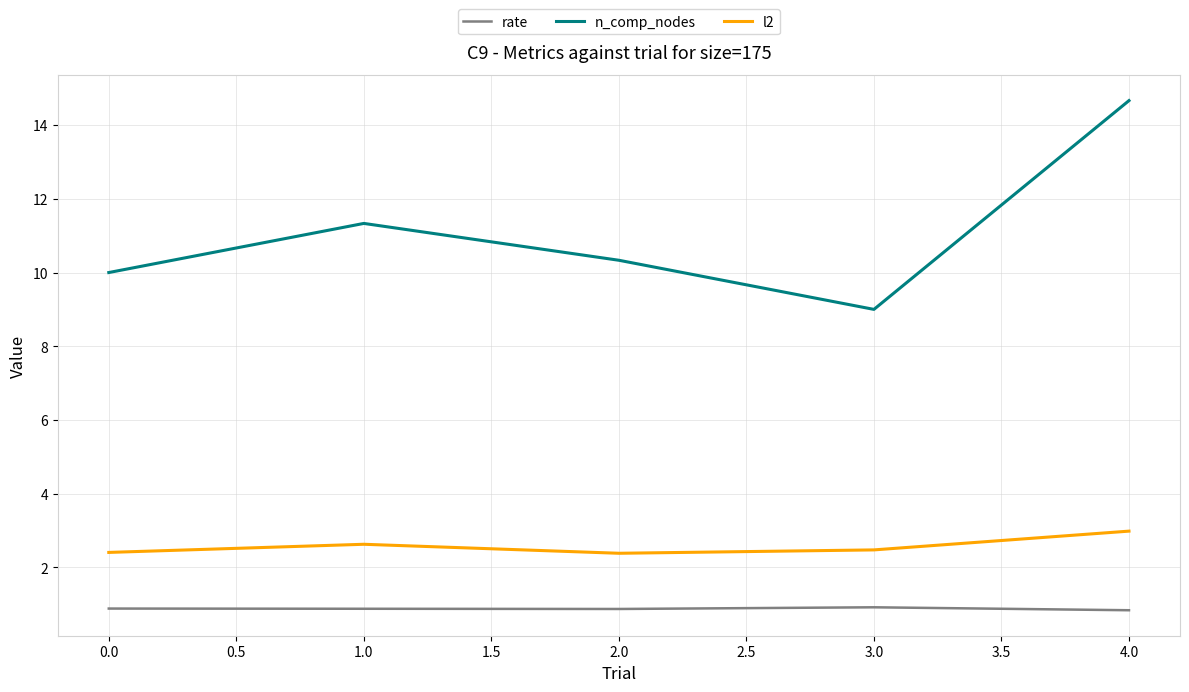

What is the difference between the highest and lowest values at 0.0?

9.1